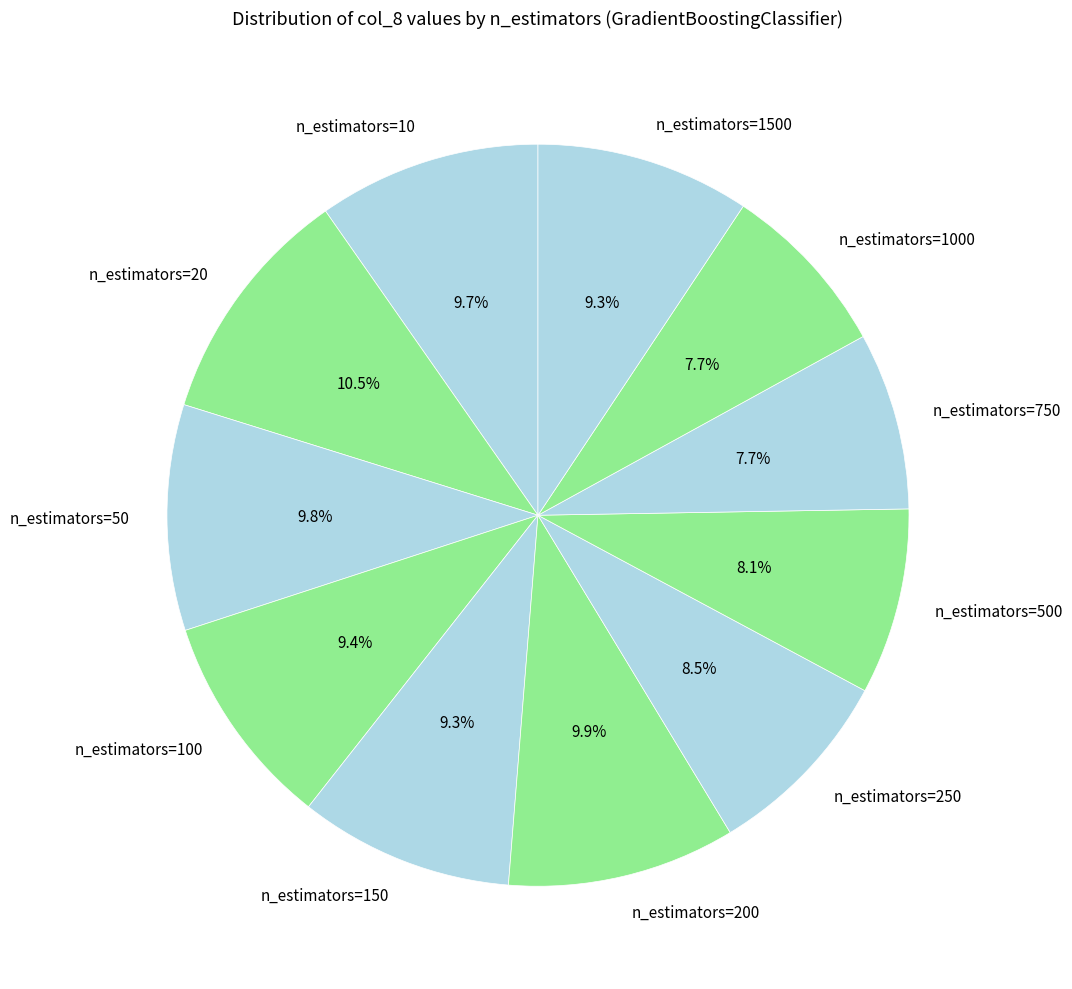

To the nearest percent, what is the average slice percentage?

9%